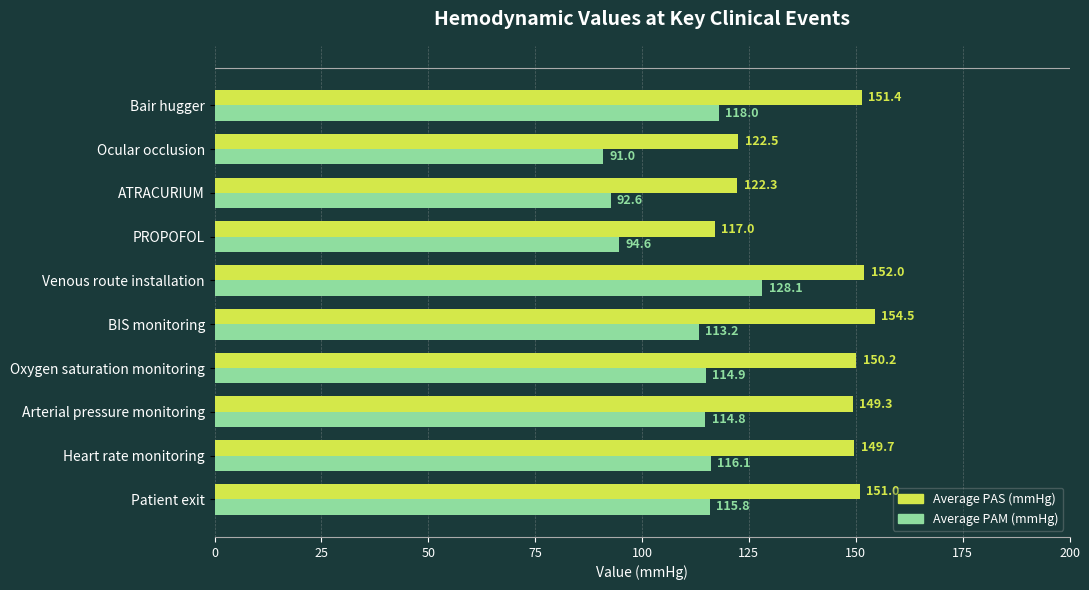

What is the average value of the Average PAM (mmHg) series?

109.9